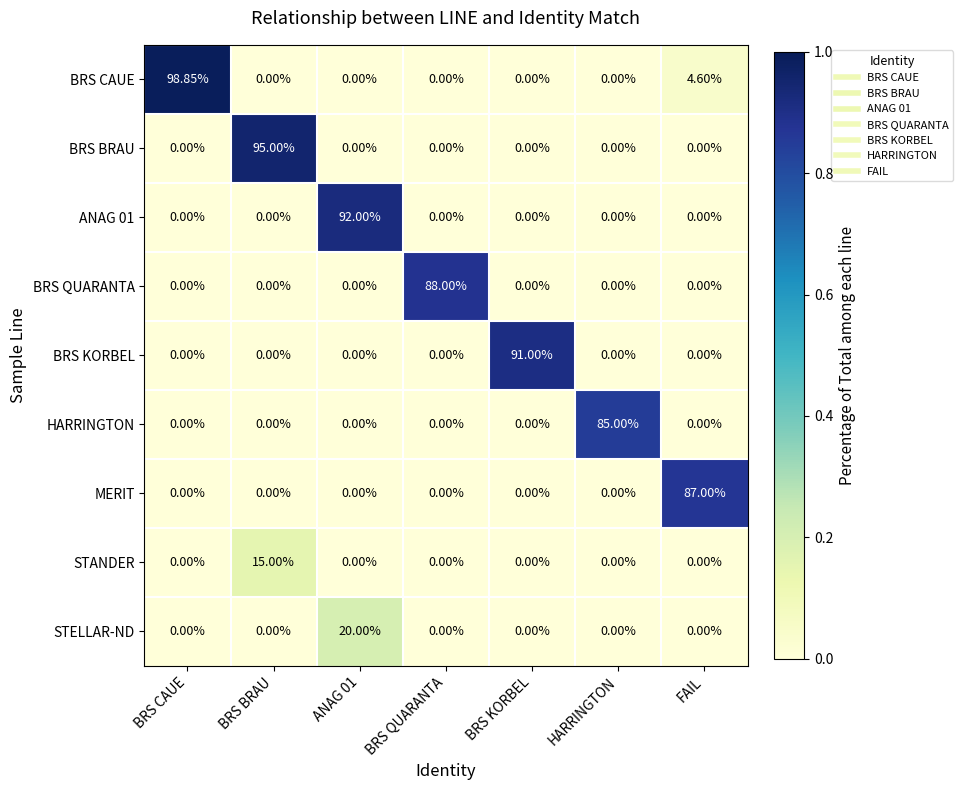

At which label does STANDER reach its peak?

BRS BRAU